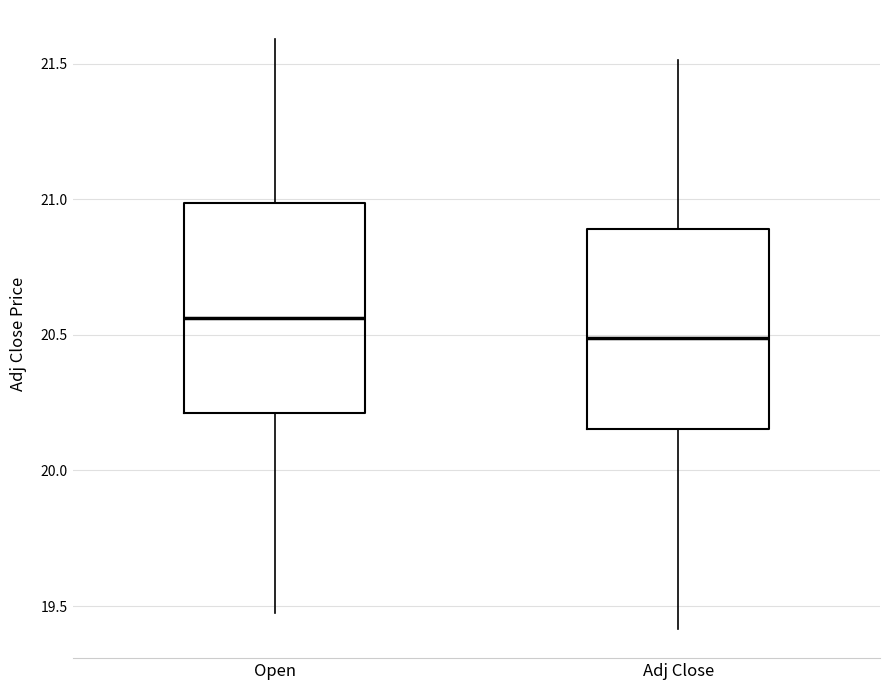

Reading left to right, transcribe this box plot: for each box, give where its median line is, the range the box spans, and where its two whiskers end, as read against the y-axis. The values are not printed on the chart, so give them approximately, as read against the axis.

Open: median 20.55, box 20.20 to 21.00, whiskers 19.45 to 21.60
Adj Close: median 20.50, box 20.15 to 20.90, whiskers 19.40 to 21.50